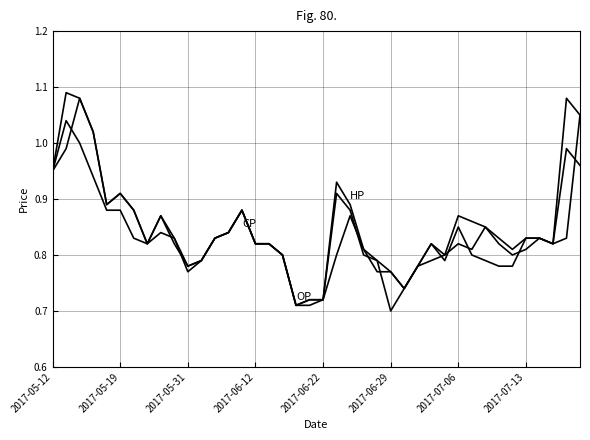

Reading left to right, extract all data points from this chart.

OP: 0.9	1.0	1.1	1.0	0.9	0.9	0.9	0.8	0.8	0.8	0.8	0.8	0.8	0.8	0.9	0.8	0.8	0.8	0.7	0.7	0.7	0.8	0.9	0.8	0.8	0.8	0.7	0.8	0.8	0.8	0.8	0.8	0.8	0.8	0.8	0.8	0.8	0.8	0.8	1.1
HP: 0.9	1.1	1.1	1.0	0.9	0.9	0.9	0.8	0.9	0.8	0.8	0.8	0.8	0.8	0.9	0.8	0.8	0.8	0.7	0.7	0.7	0.9	0.9	0.8	0.8	0.8	0.7	0.8	0.8	0.8	0.9	0.9	0.8	0.8	0.8	0.8	0.8	0.8	1.1	1.1
CP: 0.9	1.0	1.0	0.9	0.9	0.9	0.8	0.8	0.9	0.8	0.8	0.8	0.8	0.8	0.9	0.8	0.8	0.8	0.7	0.7	0.7	0.9	0.9	0.8	0.8	0.7	0.7	0.8	0.8	0.8	0.8	0.8	0.8	0.8	0.8	0.8	0.8	0.8	1.0	1.0